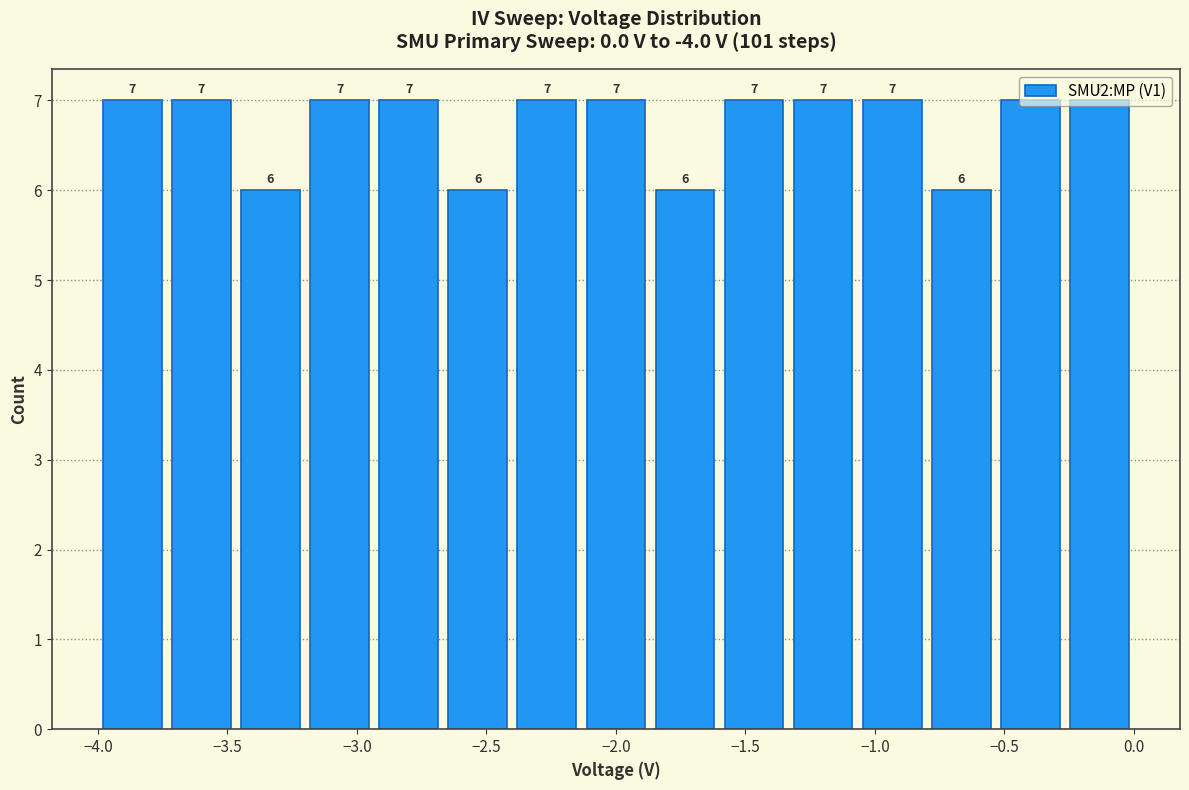

Reading left to right, list every bar in this chart as the range it spans on the x-axis followed by its height. The bar edges are not printed on the chart, so give them approximately, as read against the axis.

-4.00 to -3.75: 7
-3.75 to -3.45: 7
-3.45 to -3.20: 6
-3.20 to -2.95: 7
-2.95 to -2.65: 7
-2.65 to -2.40: 6
-2.40 to -2.15: 7
-2.15 to -1.85: 7
-1.85 to -1.60: 6
-1.60 to -1.35: 7
-1.35 to -1.05: 7
-1.05 to -0.80: 7
-0.80 to -0.55: 6
-0.55 to -0.25: 7
-0.25 to 0.00: 7